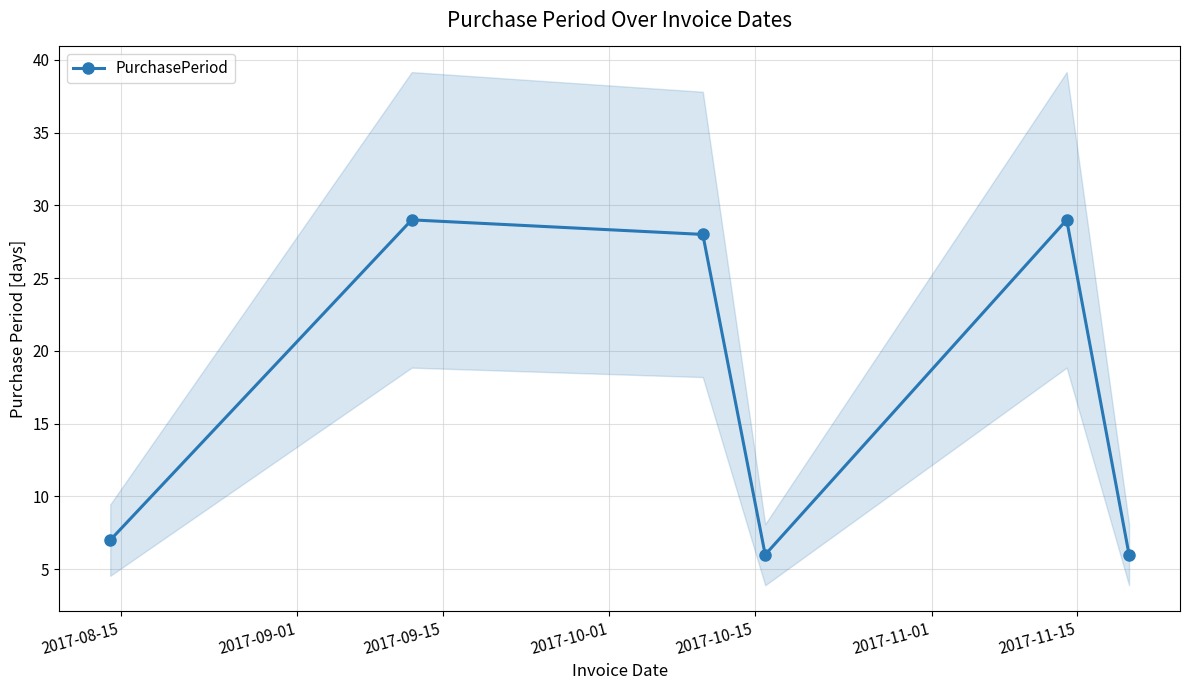

What is the greatest value displayed?

29